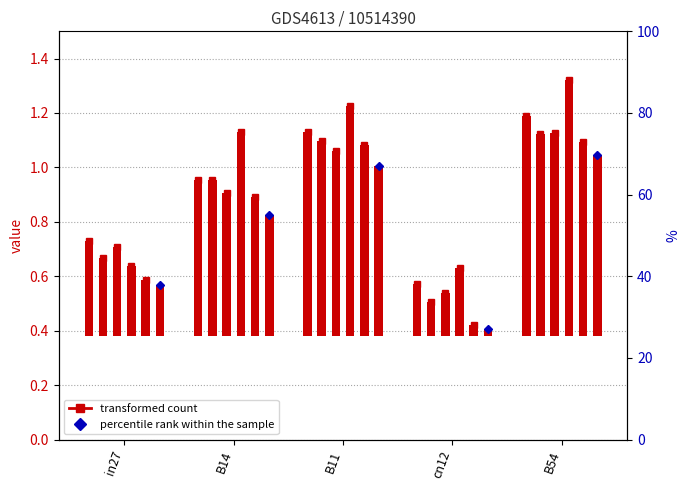

What position from the right is cn12?

2